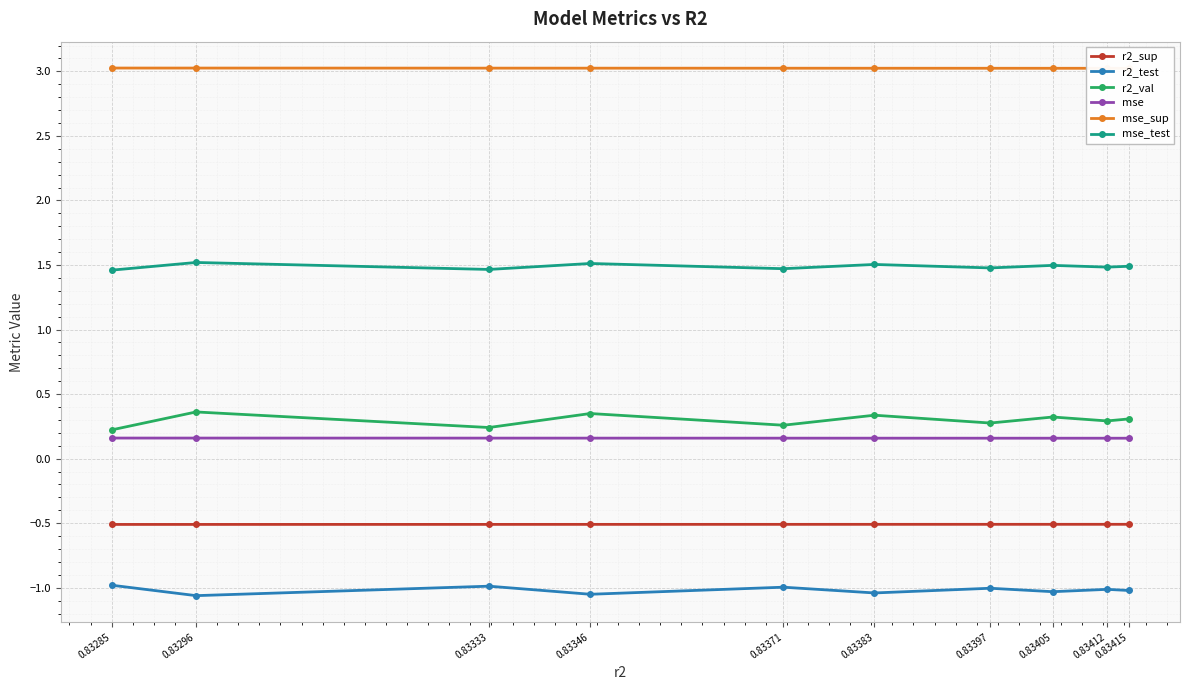

Reading right to left, transcribe all the data shown in this chart.

r2_sup: 0.83285=-0.5	0.83296=-0.5	0.83333=-0.5	0.83346=-0.5	0.83371=-0.5	0.83383=-0.5	0.83397=-0.5	0.83405=-0.5	0.83412=-0.5	0.83415=-0.5
r2_test: 0.83285=-1.0	0.83296=-1.1	0.83333=-1.0	0.83346=-1.1	0.83371=-1.0	0.83383=-1.0	0.83397=-1.0	0.83405=-1.0	0.83412=-1.0	0.83415=-1.0
r2_val: 0.83285=0.2	0.83296=0.4	0.83333=0.2	0.83346=0.3	0.83371=0.3	0.83383=0.3	0.83397=0.3	0.83405=0.3	0.83412=0.3	0.83415=0.3
mse: 0.83285=0.2	0.83296=0.2	0.83333=0.2	0.83346=0.2	0.83371=0.2	0.83383=0.2	0.83397=0.2	0.83405=0.2	0.83412=0.2	0.83415=0.2
mse_sup: 0.83285=3.0	0.83296=3.0	0.83333=3.0	0.83346=3.0	0.83371=3.0	0.83383=3.0	0.83397=3.0	0.83405=3.0	0.83412=3.0	0.83415=3.0
mse_test: 0.83285=1.5	0.83296=1.5	0.83333=1.5	0.83346=1.5	0.83371=1.5	0.83383=1.5	0.83397=1.5	0.83405=1.5	0.83412=1.5	0.83415=1.5